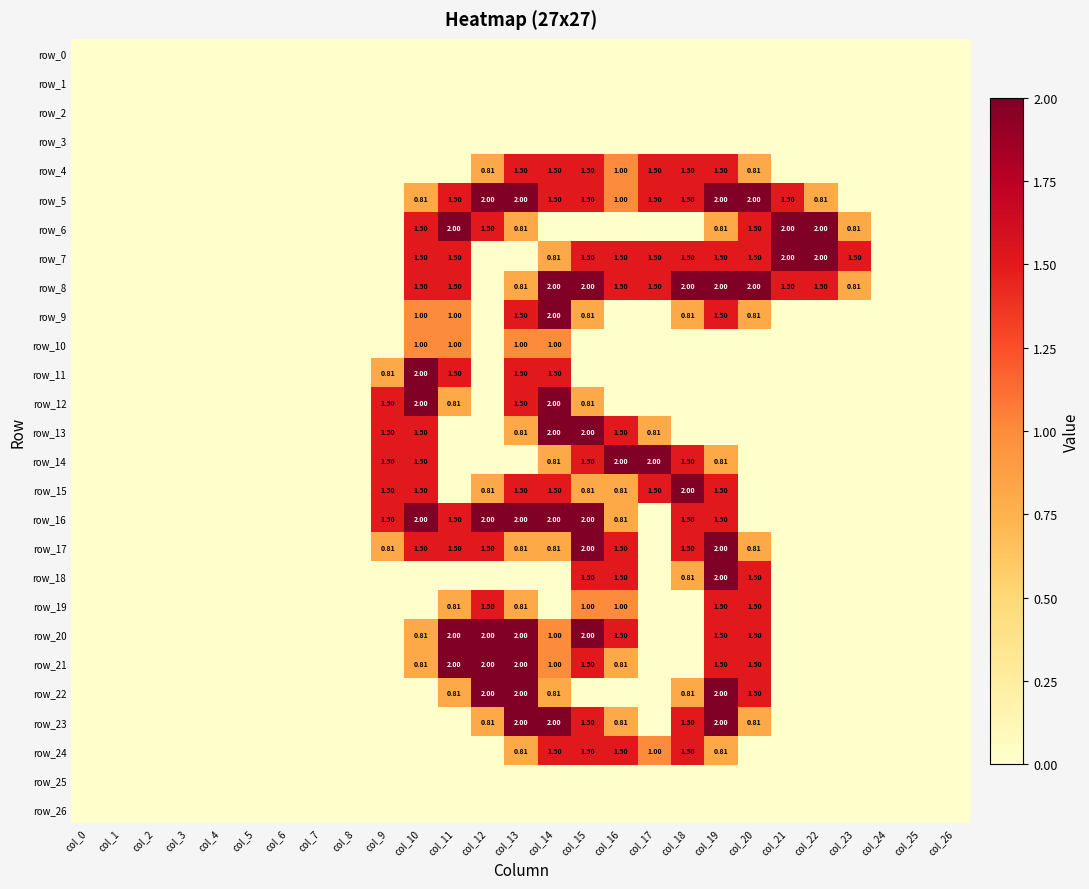

What is the average value of the row_22 series?

0.4